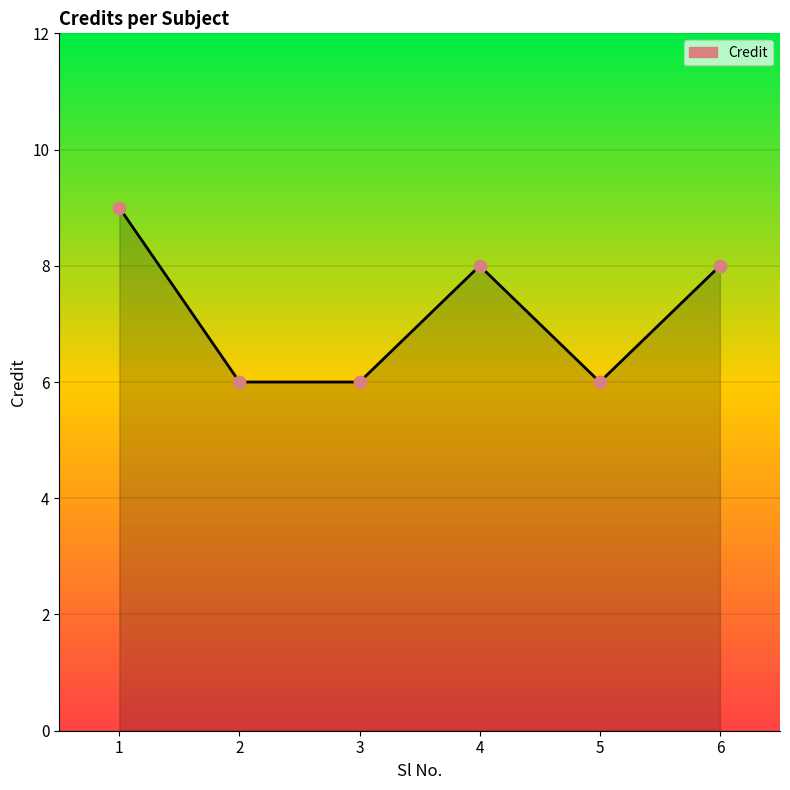

What is the change in value from 1 to 2?

-3